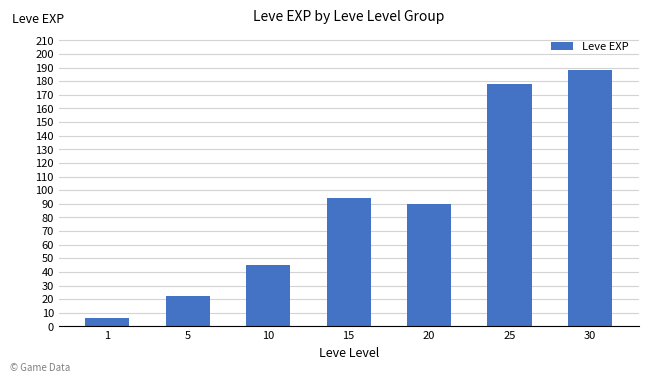

Reading left to right, transcribe all the data shown in this chart.

1=6	5=22	10=45	15=94	20=90	25=178	30=188